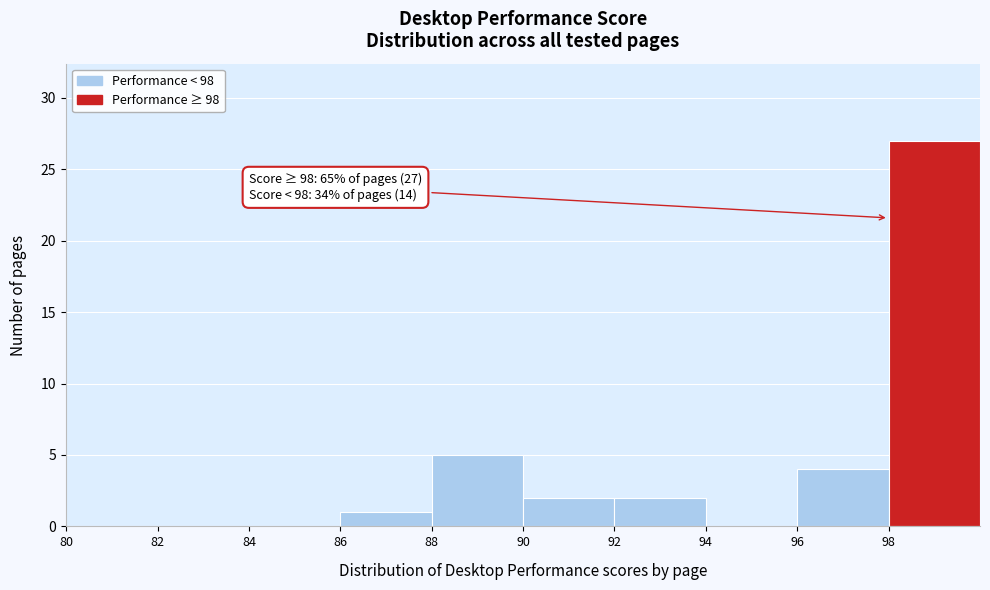

Over which range of the x-axis is the bar tallest?

98 to 100